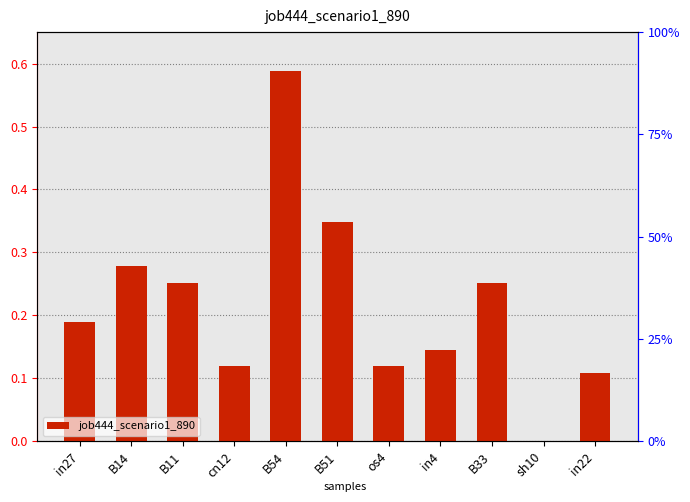

The value at sh10 is 0.0. True or false?

True